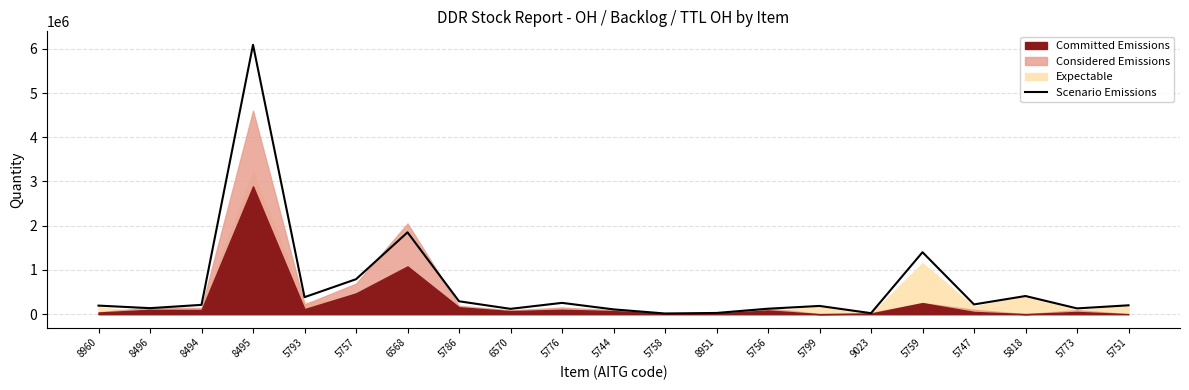

Does the chart display data point markers on the line(s)?

No